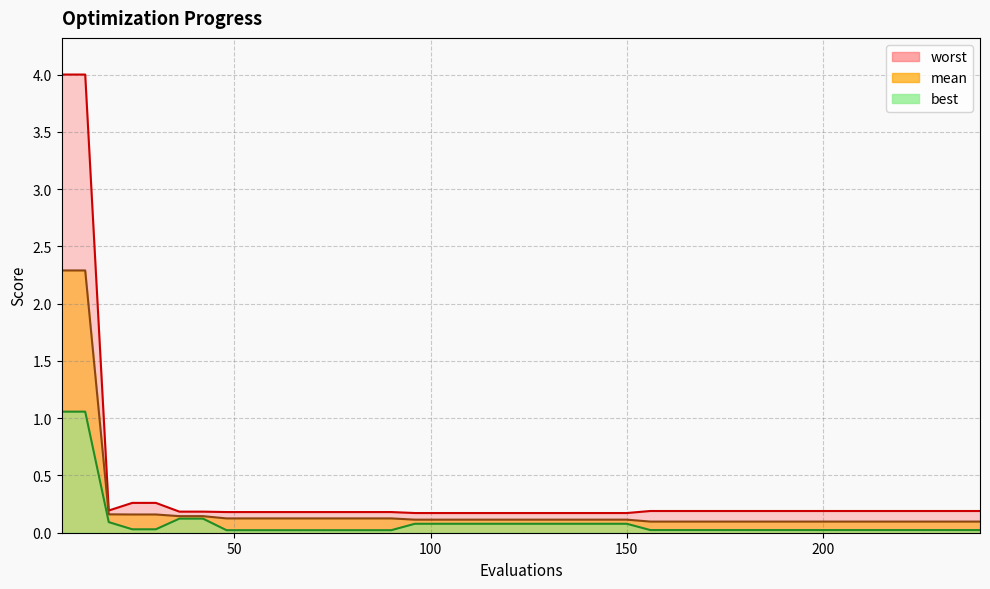

True or false: best and mean cross at least once.

False